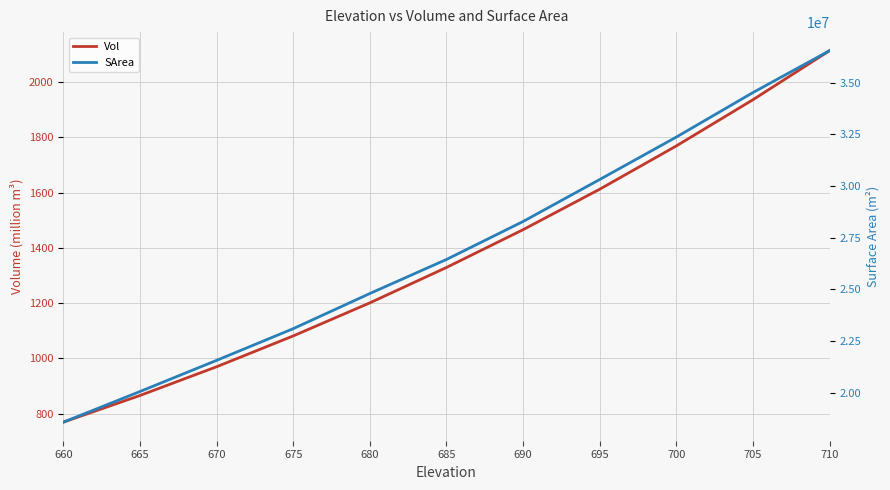

List the series in order of their peak value, highest first.

SArea, Vol